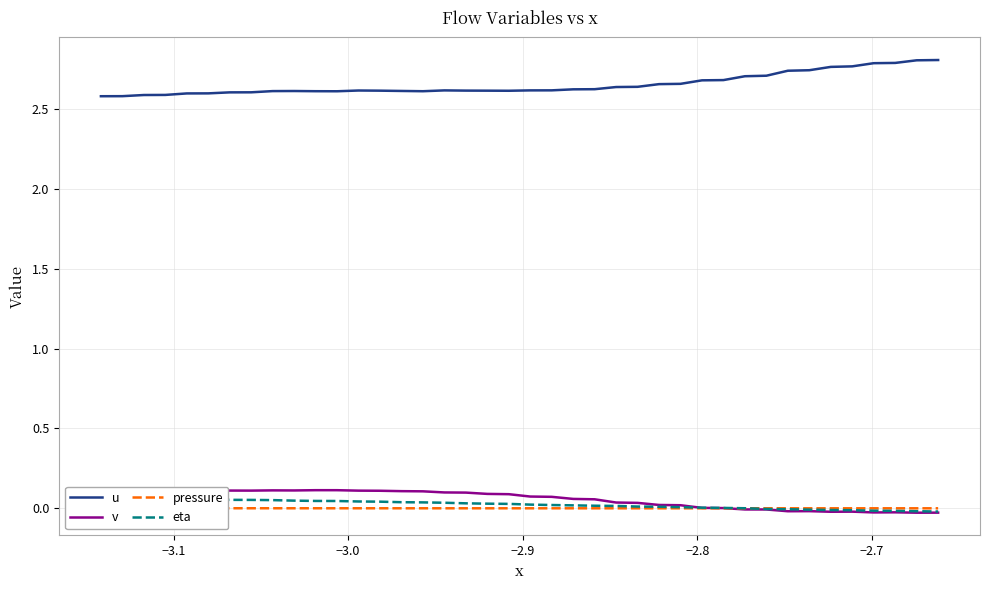

Count the u values in the range 2 to 3.

40